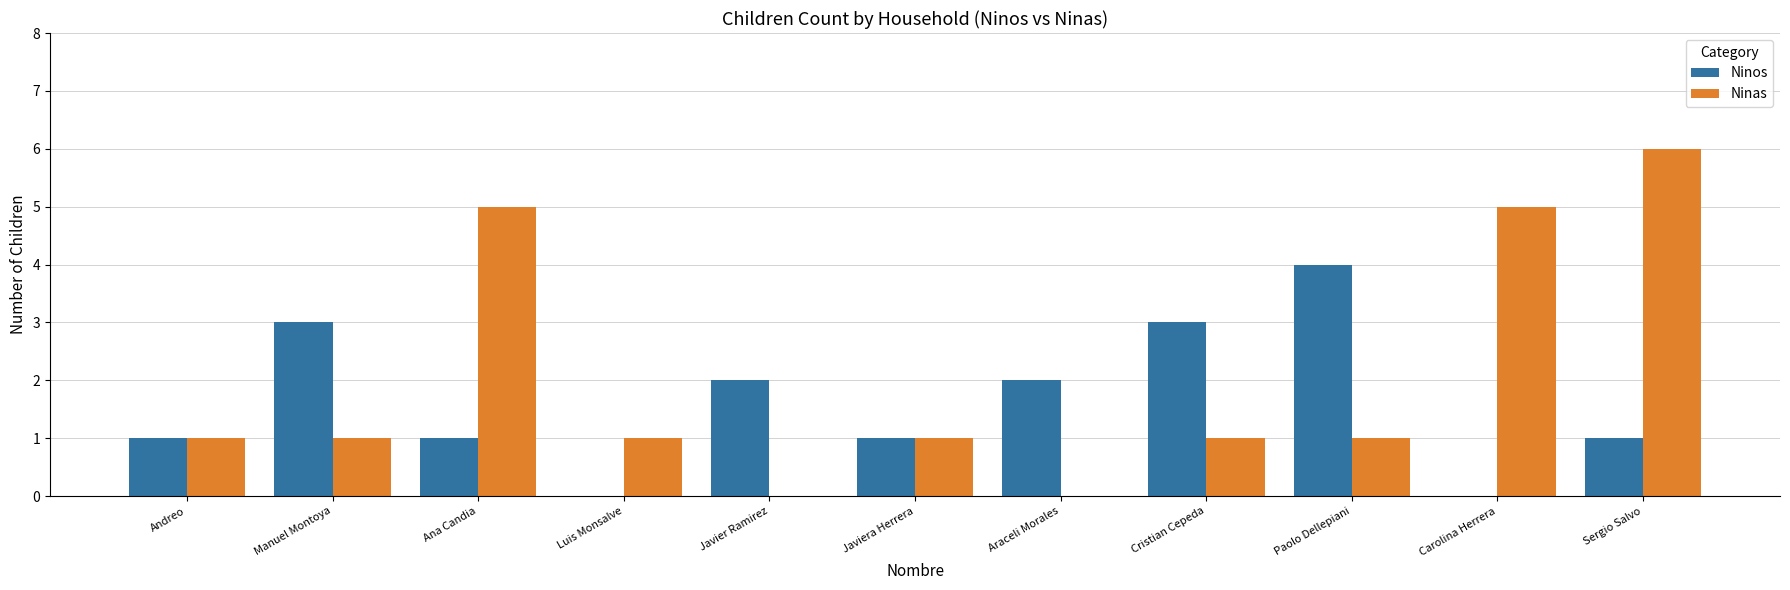

Between Andreo and Ana Candia, which series saw the biggest shift?

Ninas